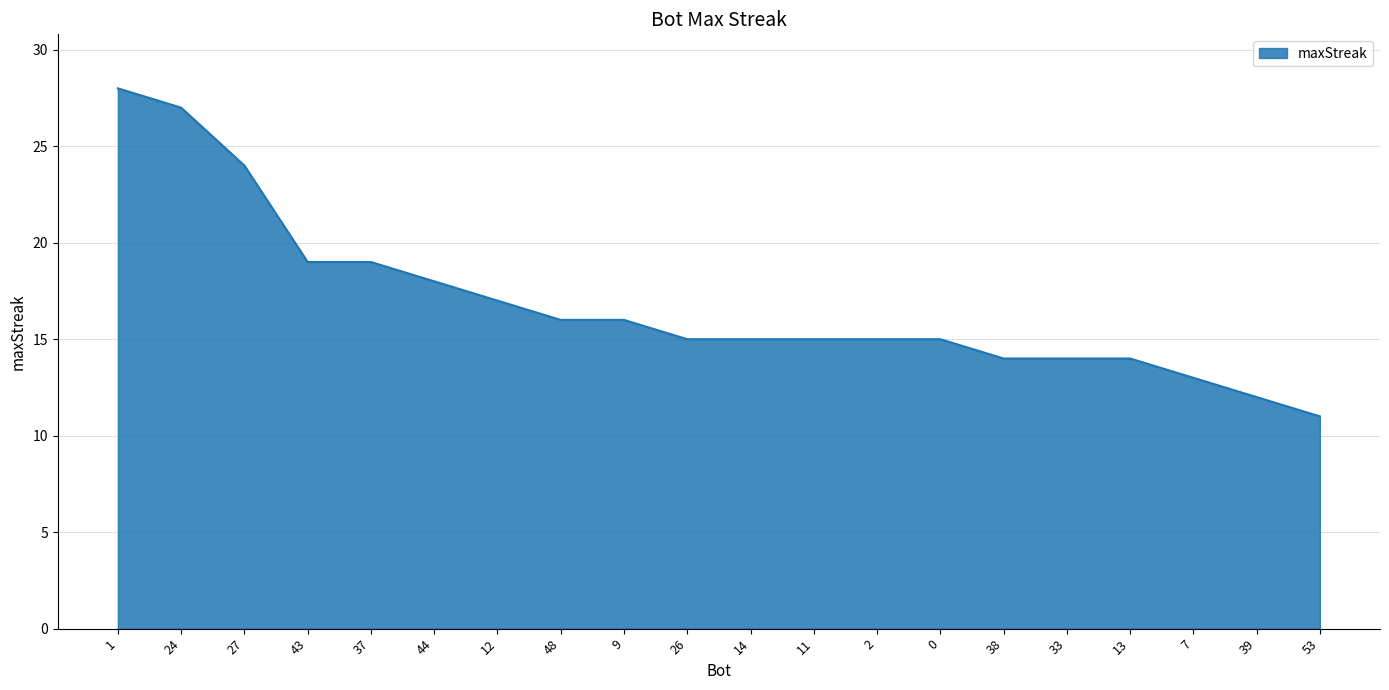

What is the difference between the maximum and minimum values?

17